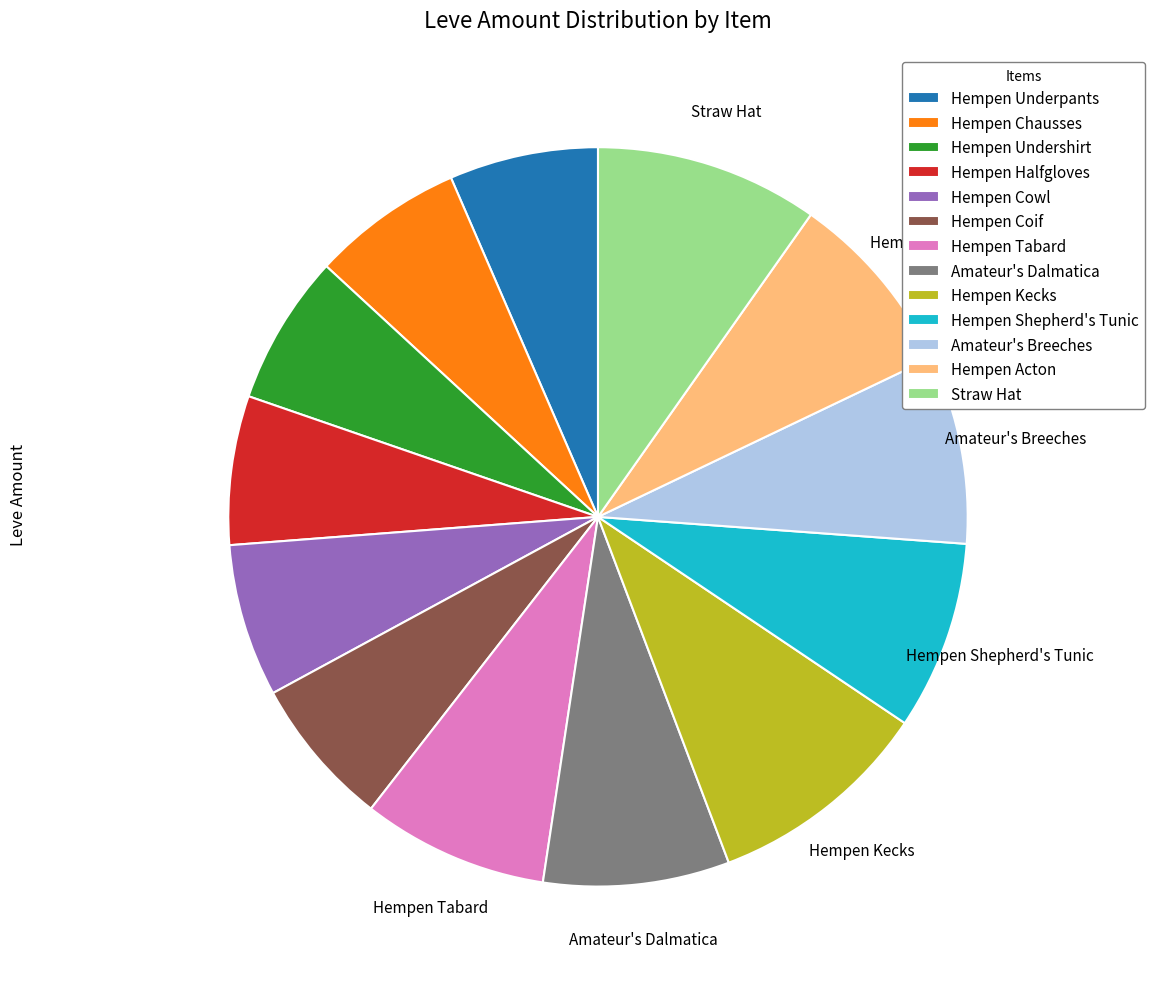

What is the ratio of the value at Hempen Shepherd's Tunic to the value at Hempen Kecks?

0.8